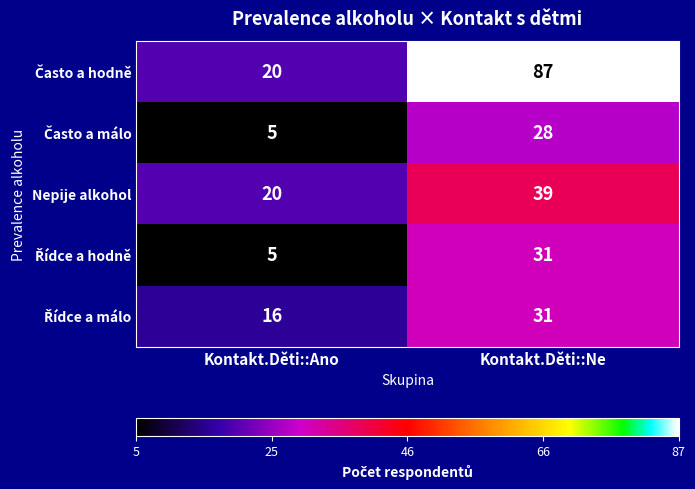

What is the spread (max minus min) of values at Kontakt.Děti::Ne?

59